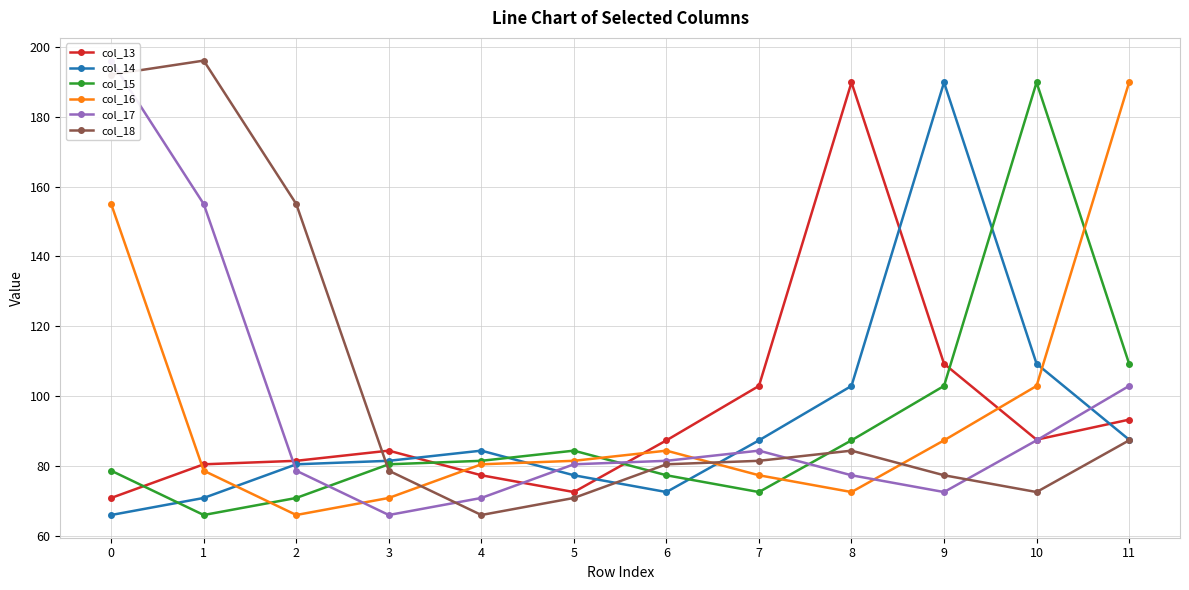

In col_13, how many points are lower than both neighbors (excluding endpoints)?

2